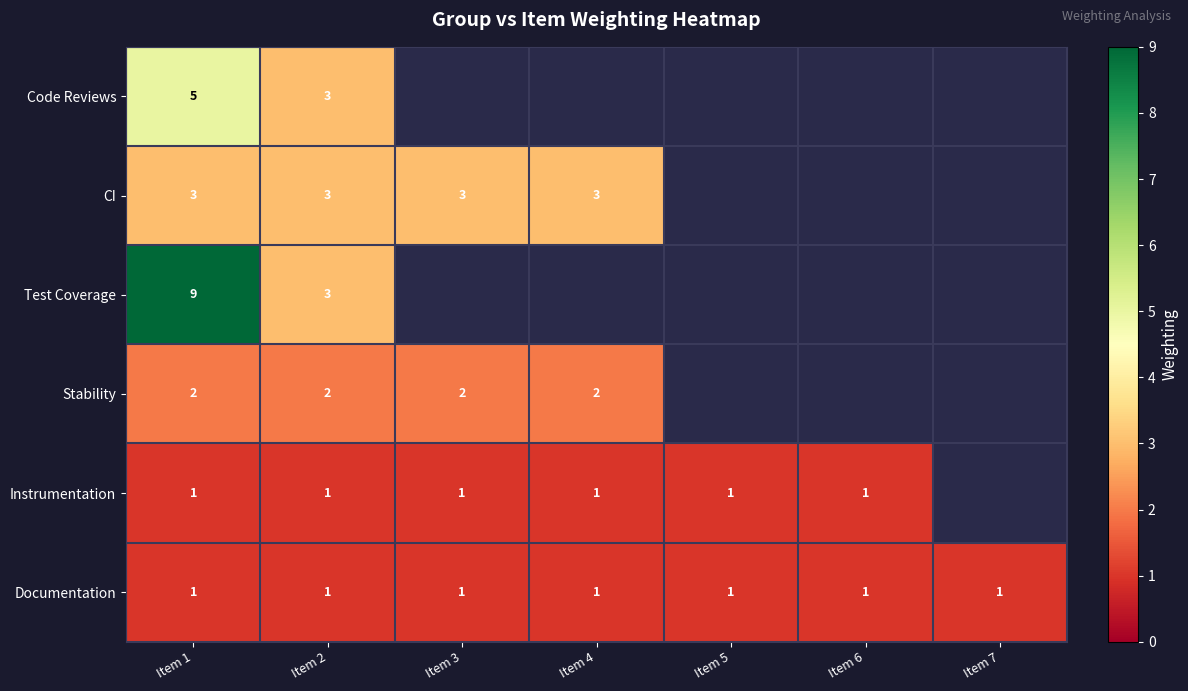

What is the greatest value displayed?

9.0